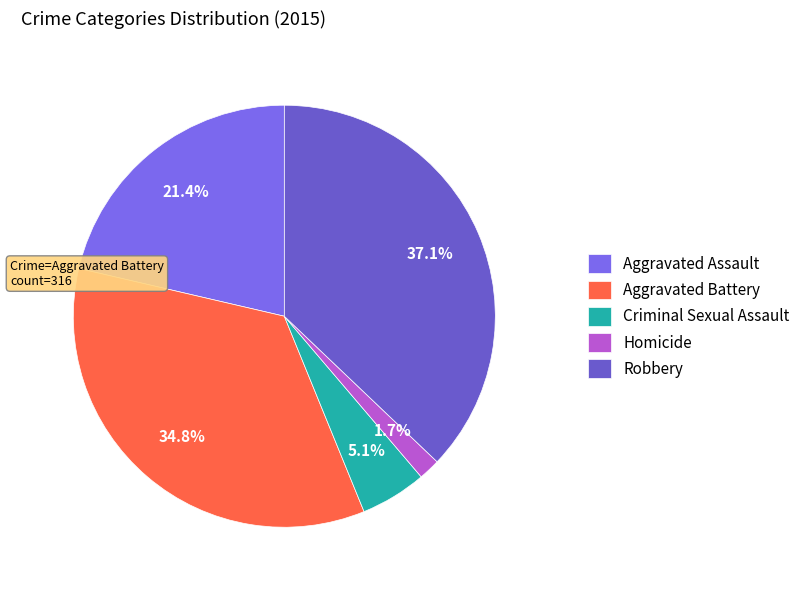

To the nearest percent, what is the average slice percentage?

20%